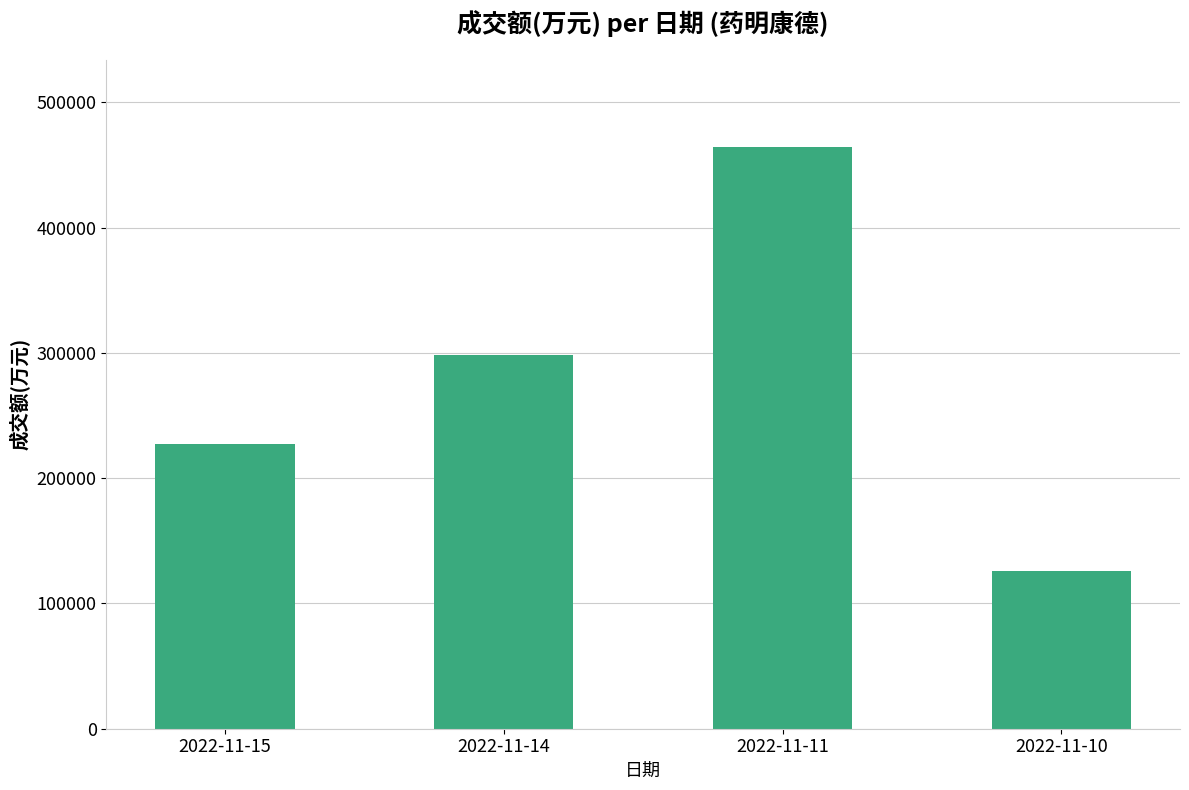

List the labels in order of value, largest first.

2022-11-11, 2022-11-14, 2022-11-15, 2022-11-10